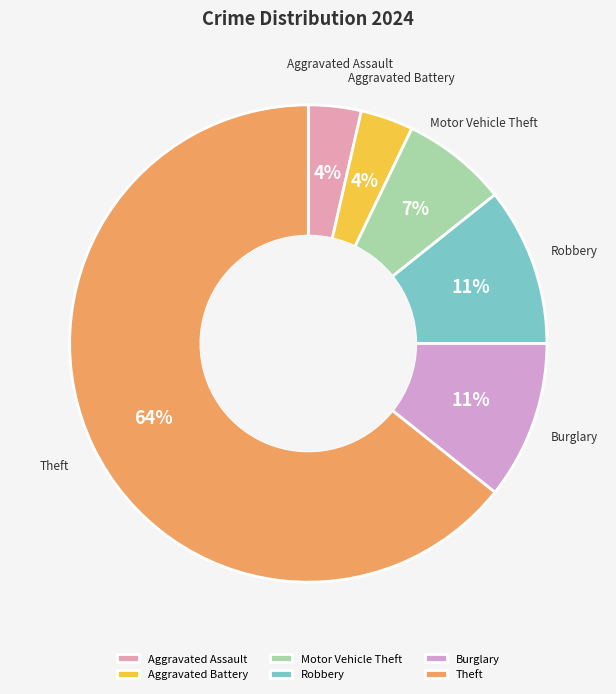

Which has a higher value, Aggravated Assault or Burglary?

Burglary